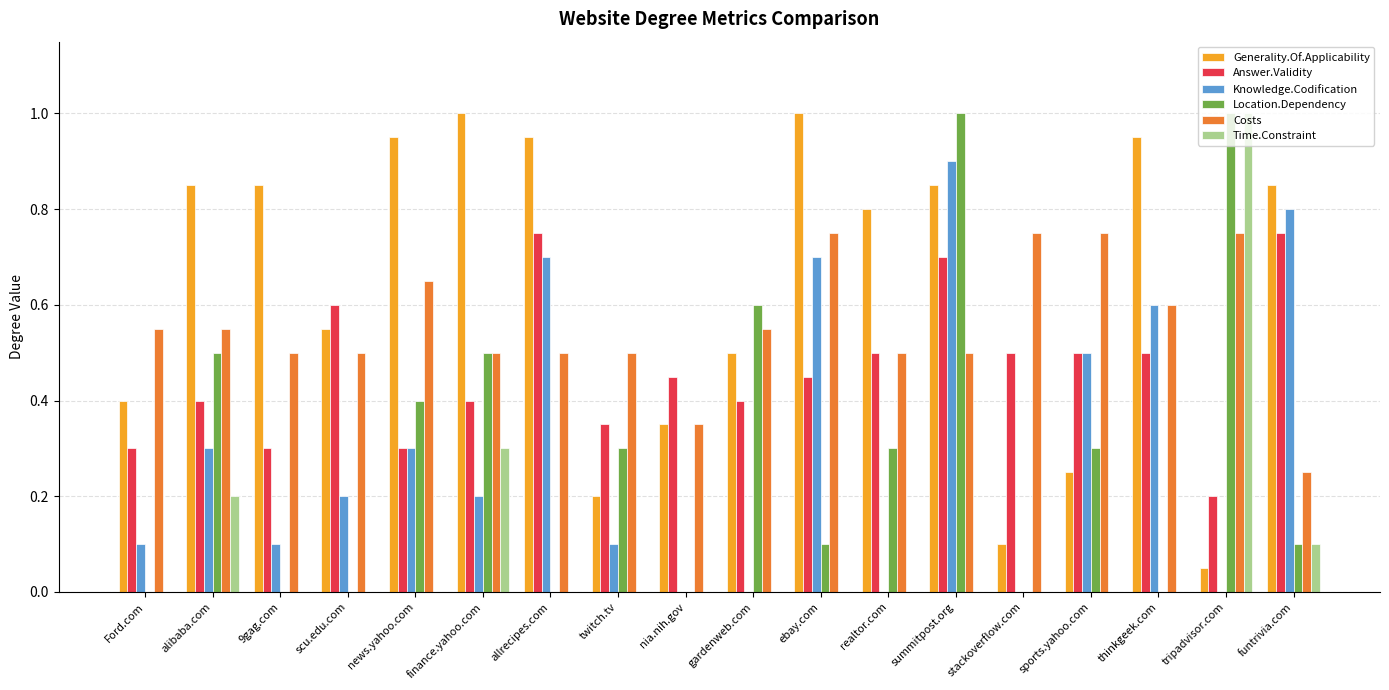

What is the total value across all series at summitpost.org?

4.0